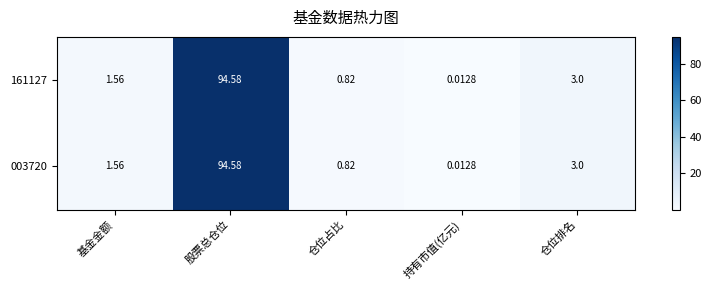

Rank the categories by 161127 value from highest to lowest.

股票总仓位, 仓位排名, 基金金额, 仓位占比, 持有市值(亿元)